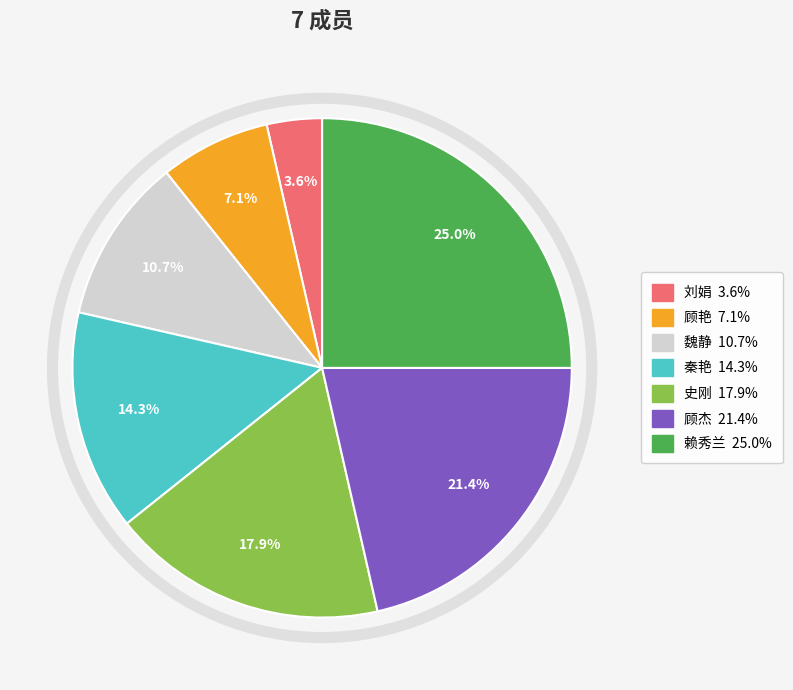

Is there a majority slice in this chart?

No